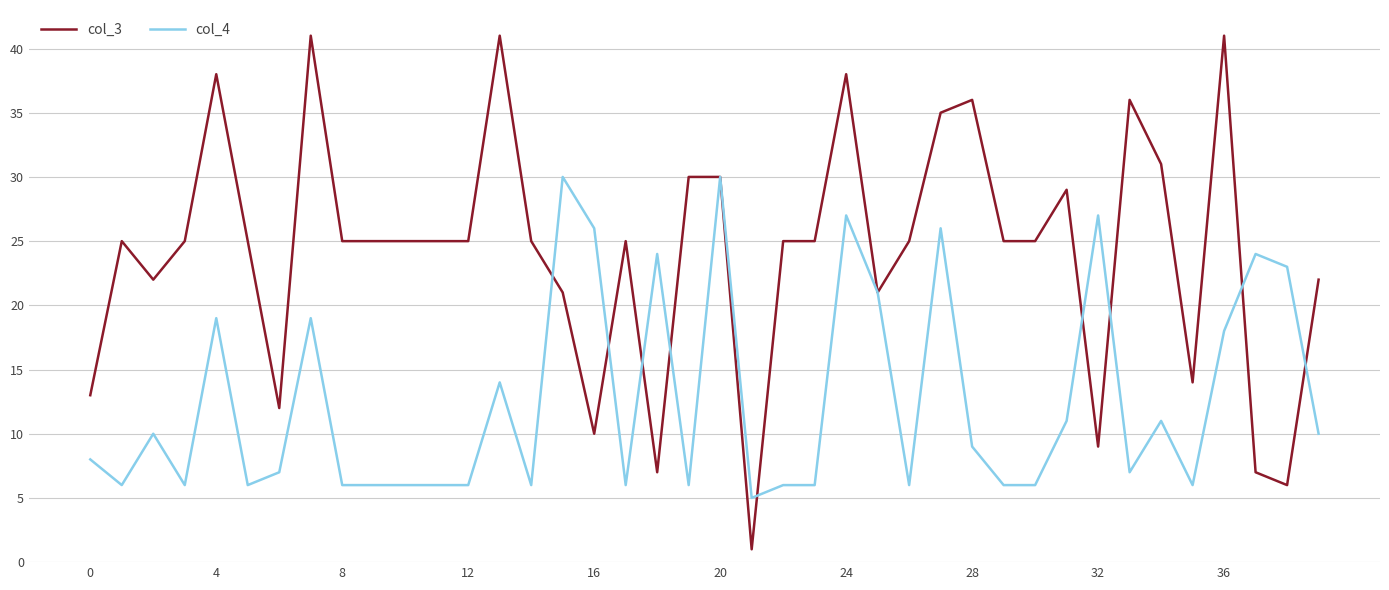

What is the maximum value for col_4?

30